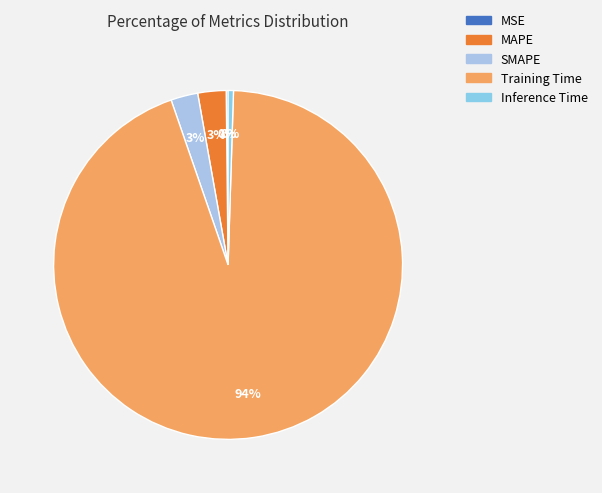

Is it true that SMAPE is 10% of the pie?

False